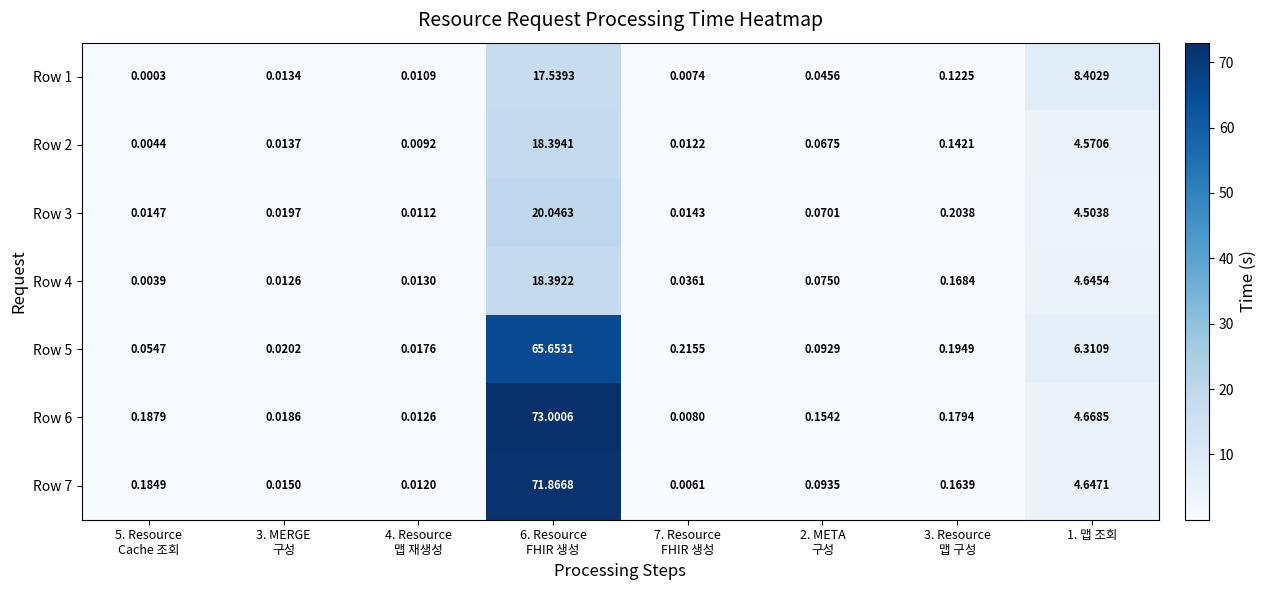

Which series changed the most between 4. Resource
맵 재생성 and 6. Resource
FHIR 생성?

Row 6